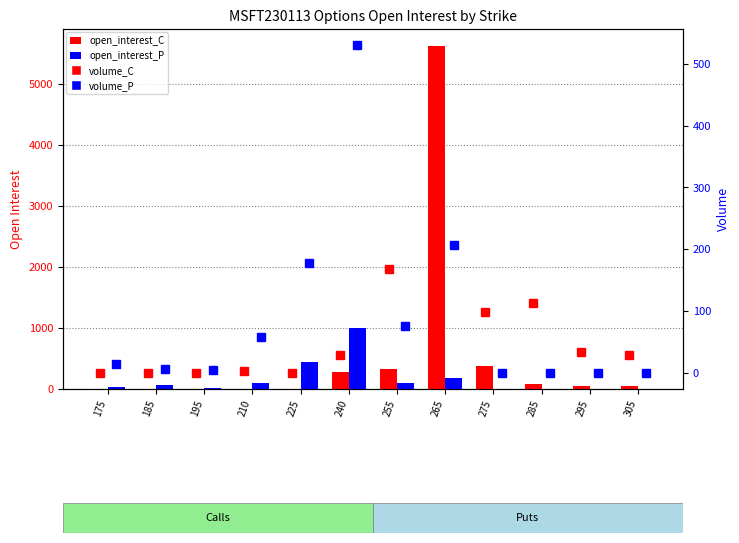

At which label does volume_P reach its peak?

240